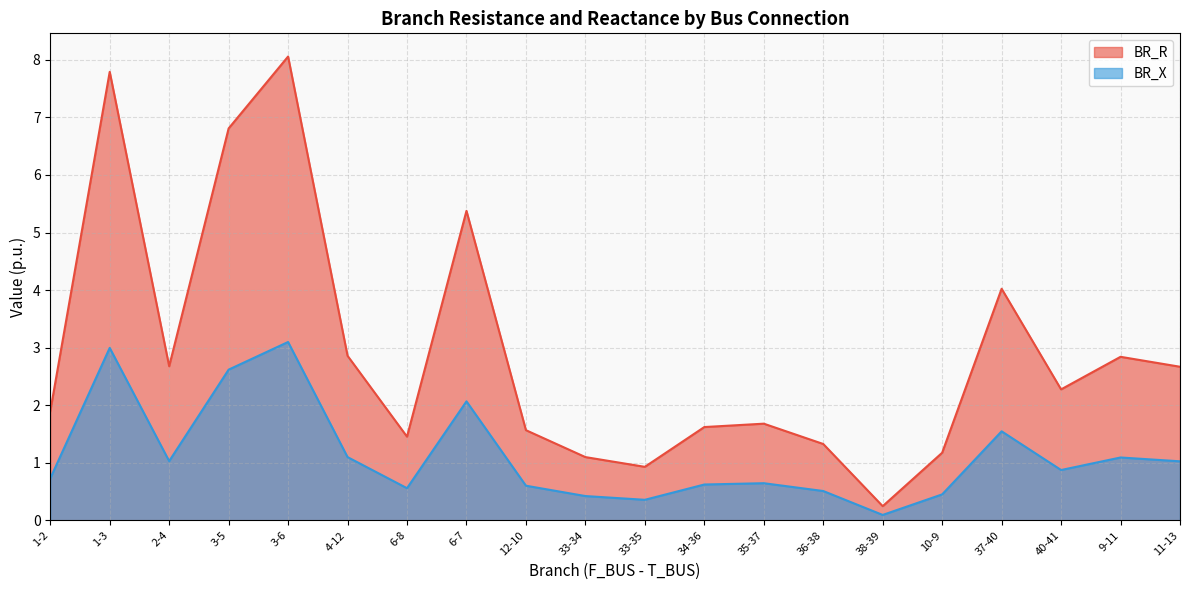

What is the spread (max minus min) of values at 10-9?

0.7